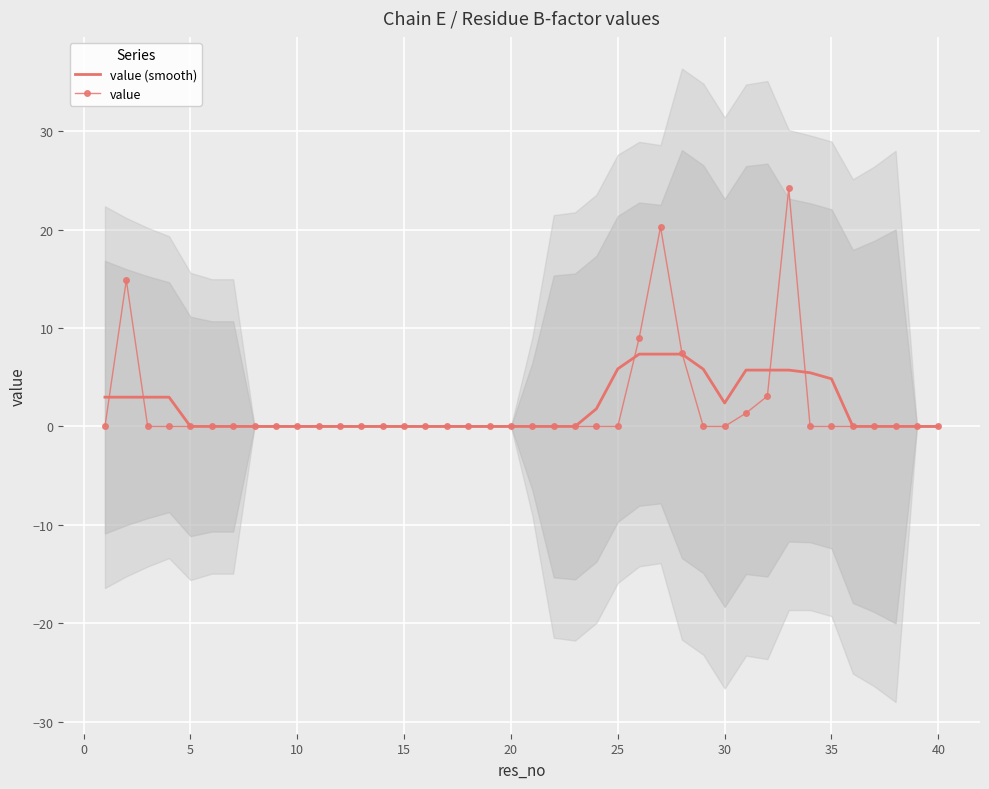

Which series has the widest spread of values?

value